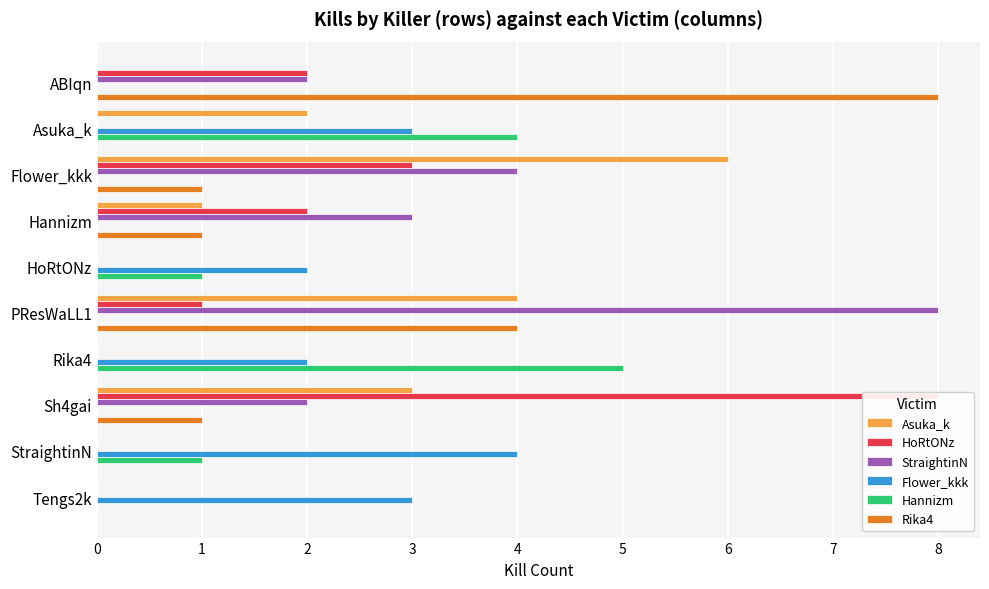

Rank the categories by Rika4 value from highest to lowest.

ABIqn, PResWaLL1, Flower_kkk, Hannizm, Sh4gai, Asuka_k, HoRtONz, Rika4, StraightinN, Tengs2k